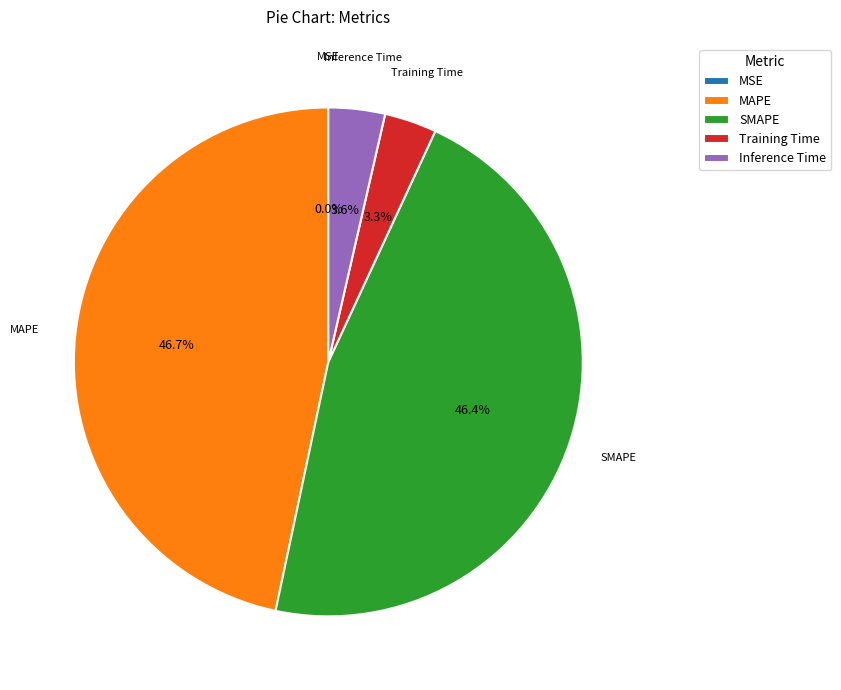

Does any single category account for the majority?

No